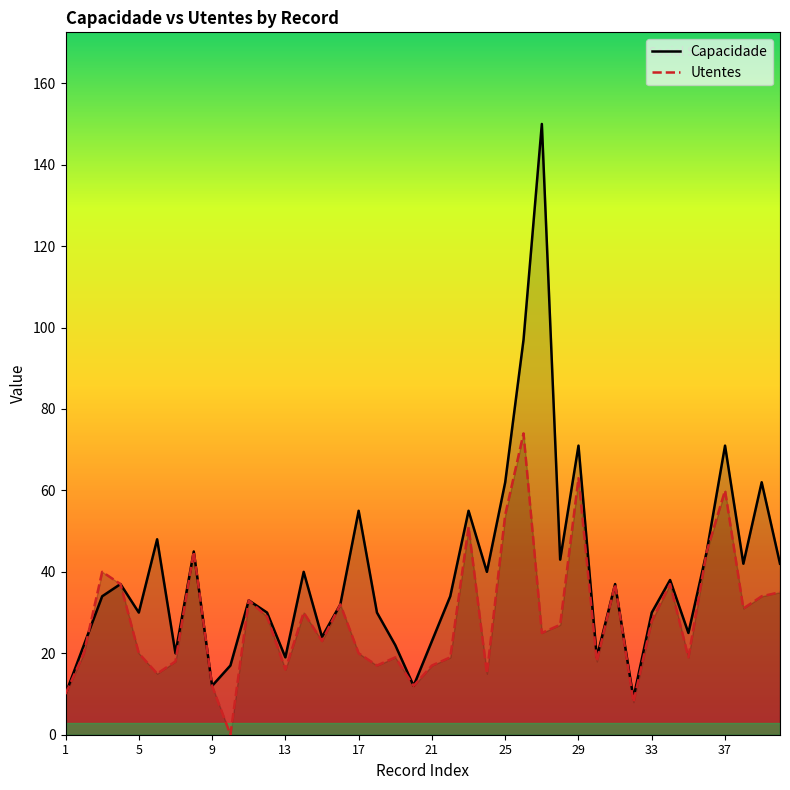

What is the maximum value shown in the chart?

150